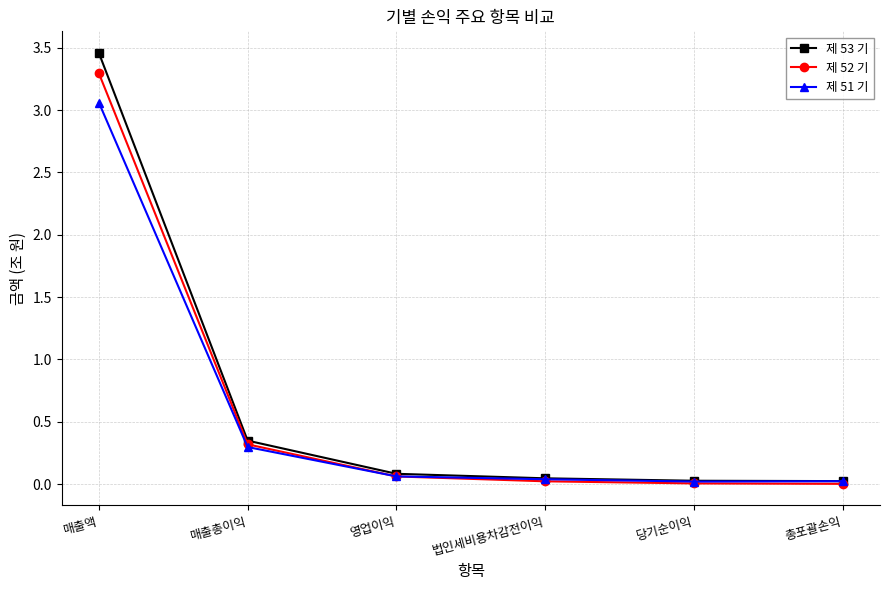

List the series in order of their overall mean, lowest first.

제 51 기, 제 52 기, 제 53 기